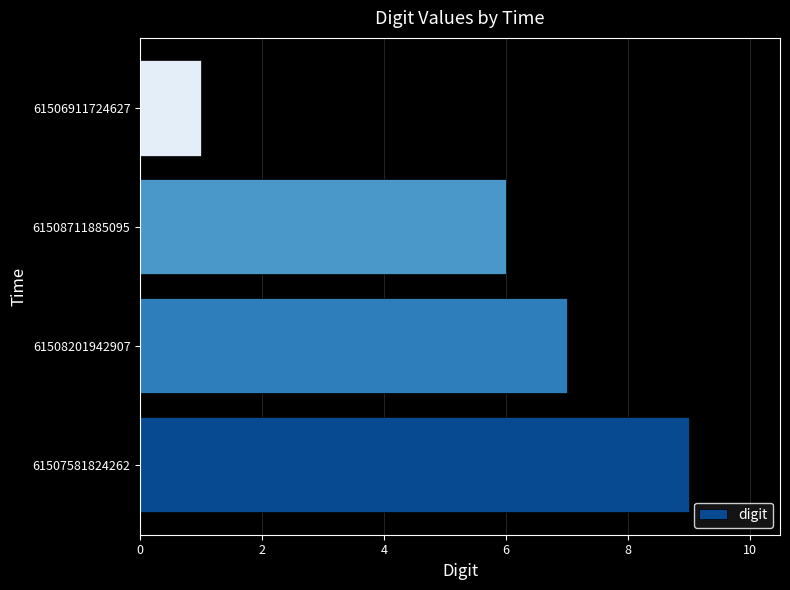

How many categories are shown in the chart?

4